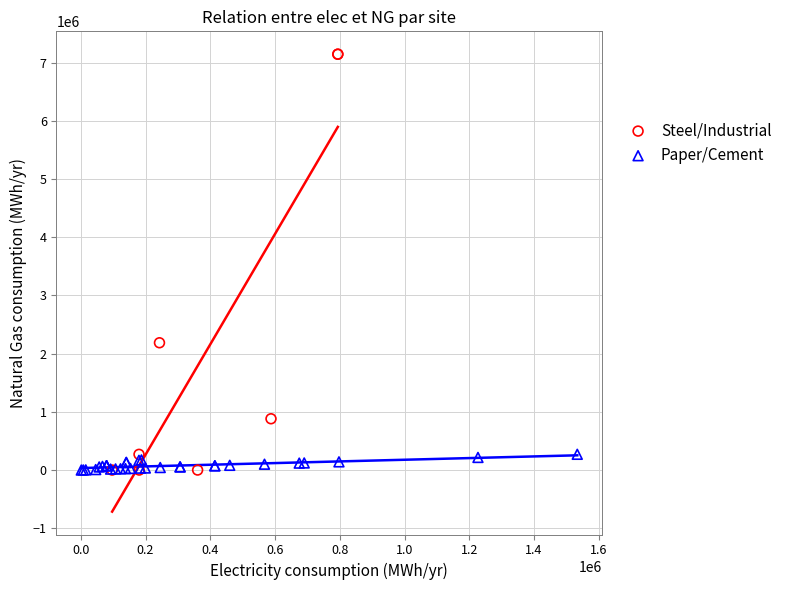

What are all the series names shown in the legend?

Steel/Industrial, Paper/Cement